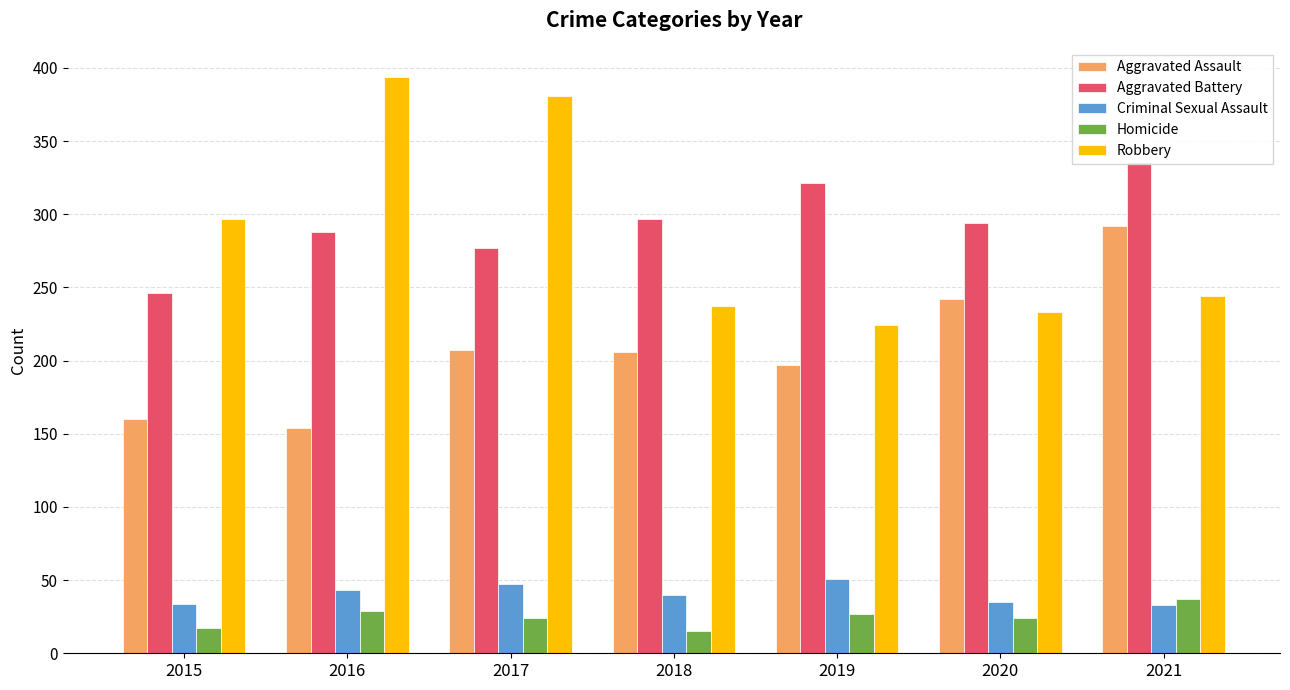

Reading right to left, list all the values displayed in this chart.

Aggravated Assault: 2021=292	2020=242	2019=197	2018=206	2017=207	2016=154	2015=160
Aggravated Battery: 2021=336	2020=294	2019=321	2018=297	2017=277	2016=288	2015=246
Criminal Sexual Assault: 2021=33	2020=35	2019=51	2018=40	2017=47	2016=43	2015=34
Homicide: 2021=37	2020=24	2019=27	2018=15	2017=24	2016=29	2015=17
Robbery: 2021=244	2020=233	2019=224	2018=237	2017=381	2016=394	2015=297